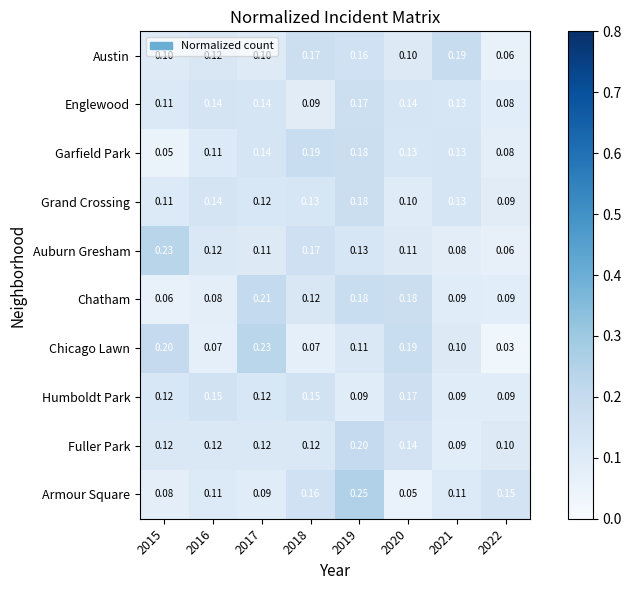

Between 2017 and 2019, which series saw the biggest shift?

Armour Square